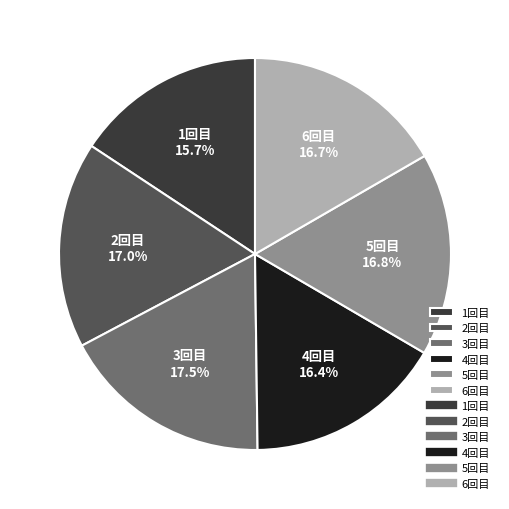

Count the number of slices in the pie.

6